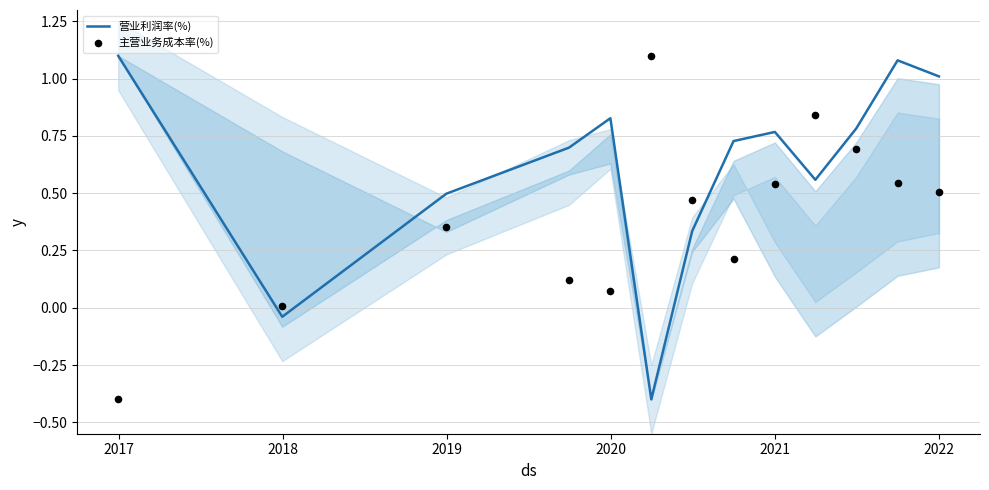

Which series reaches the minimum Y coordinate?

营业利润率(%)